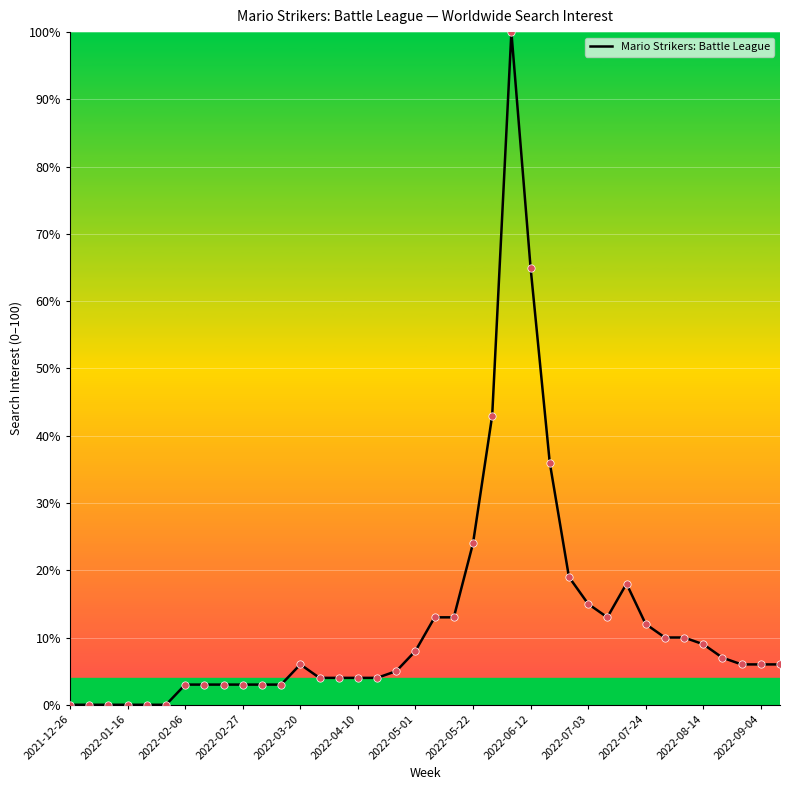

What is the maximum value shown in the chart?

100